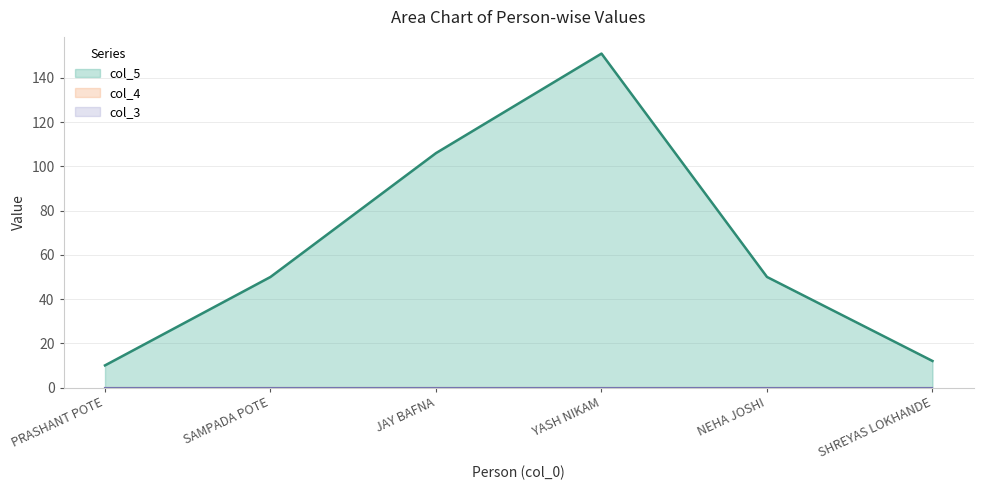

What is the label of the 3rd point from the left?

JAY BAFNA